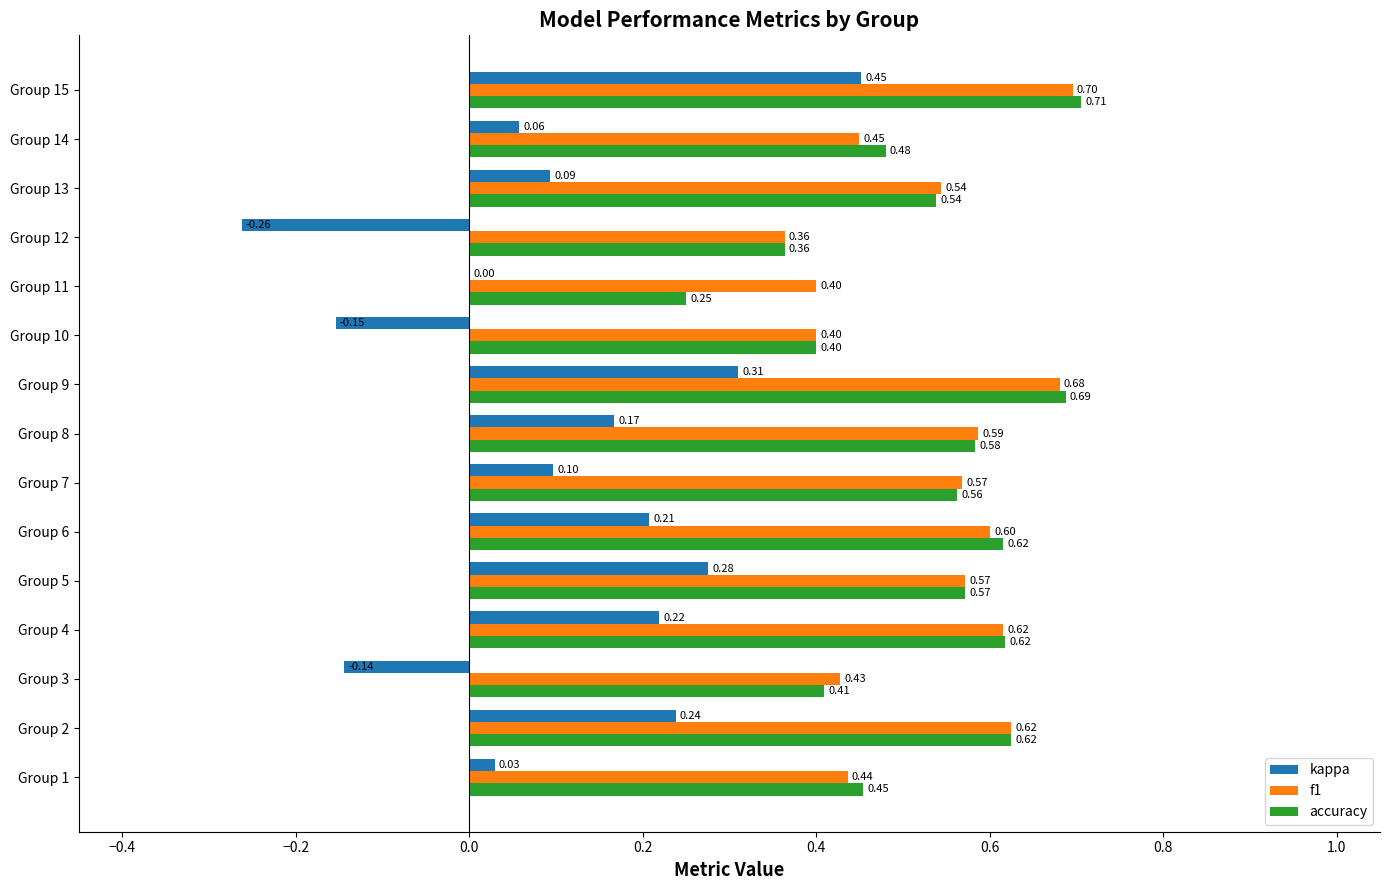

Count the number of data series in this chart.

3